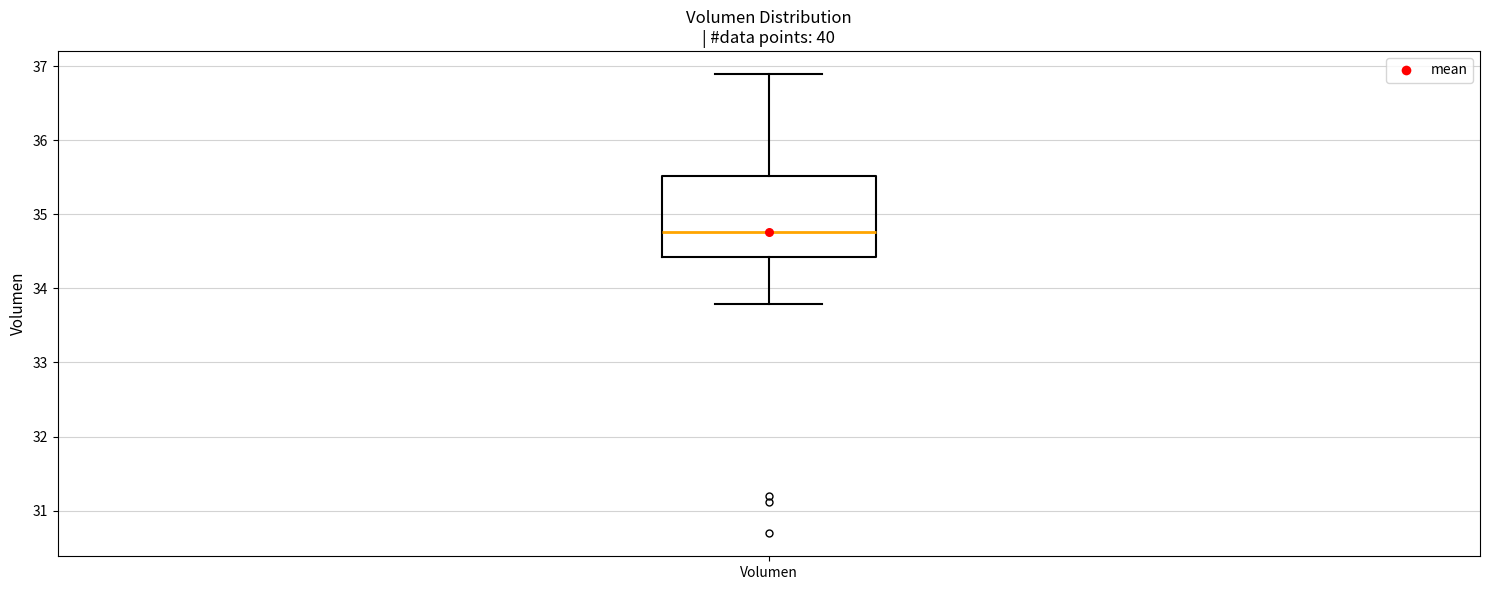

Transcribe this box plot: give where the median line is, the range the box spans, and where the two whiskers end, as read against the y-axis. The values are not printed on the chart, so give them approximately, as read against the axis.

median 34.8, box 34.4 to 35.5, whiskers 33.8 to 36.9